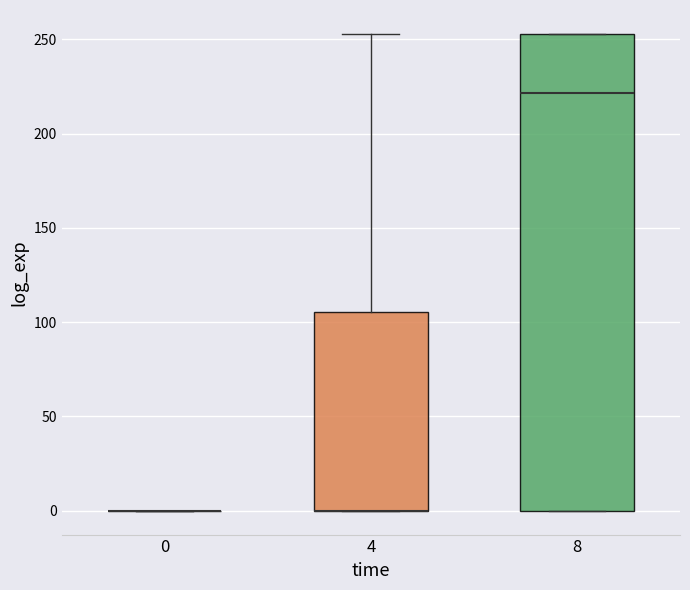

Reading left to right, transcribe this box plot: for each box, give where its median line is, the range the box spans, and where its two whiskers end, as read against the y-axis. The values are not printed on the chart, so give them approximately, as read against the axis.

0: box collapsed to a line at 0, whiskers 0 to 0
4: median 0 (drawn on the box's lower edge), box 0 to 105, whiskers 0 to 255
8: median 220, box 0 to 255, whiskers 0 to 255